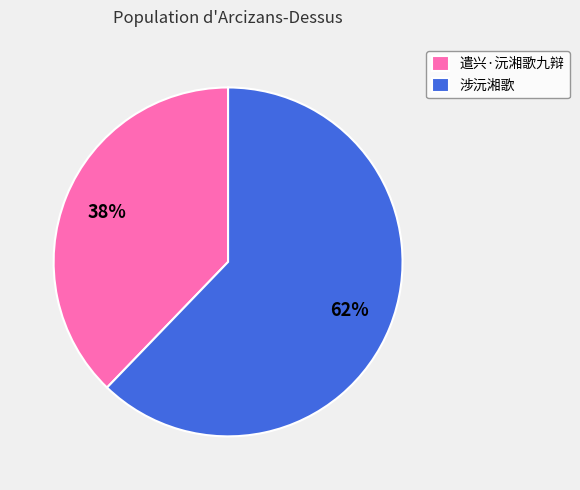

Which category has the smallest portion of the pie?

遣兴·沅湘歌九辩